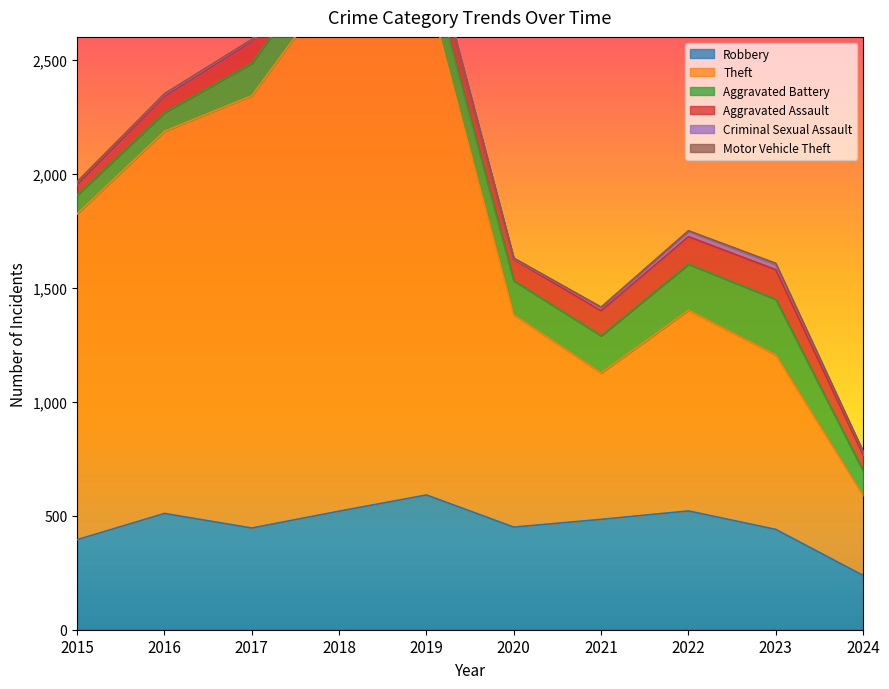

What is the maximum value shown in the chart?

2342